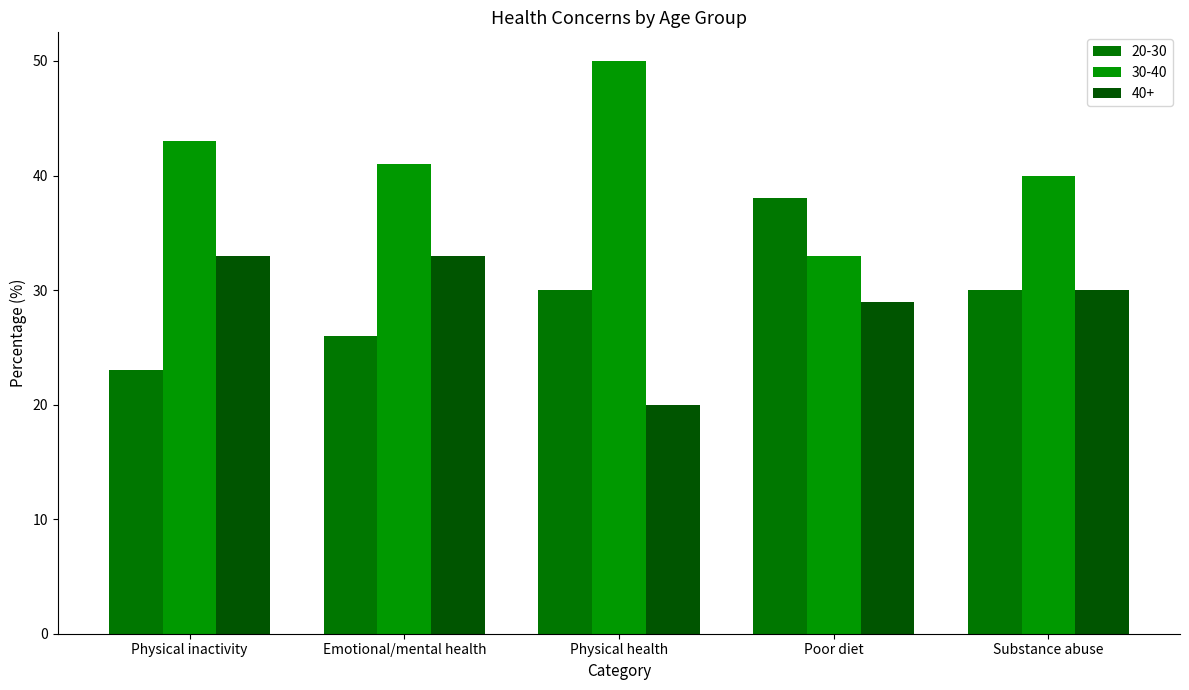

The 40+ series shows 34 at Physical health. True or false?

False